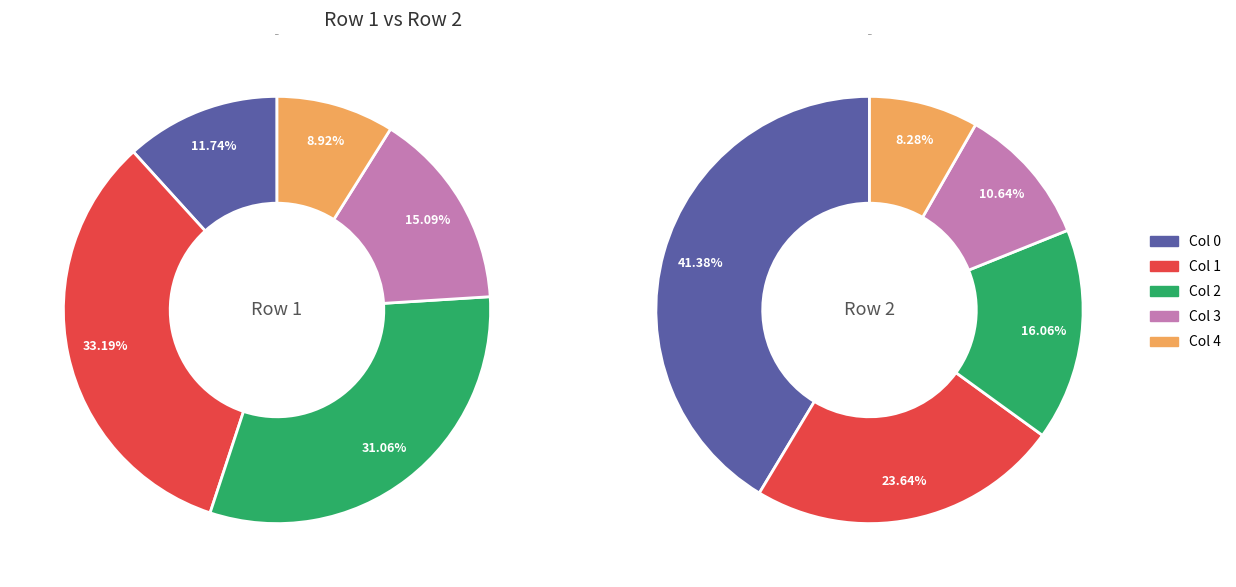

Count the number of slices in the pie.

5